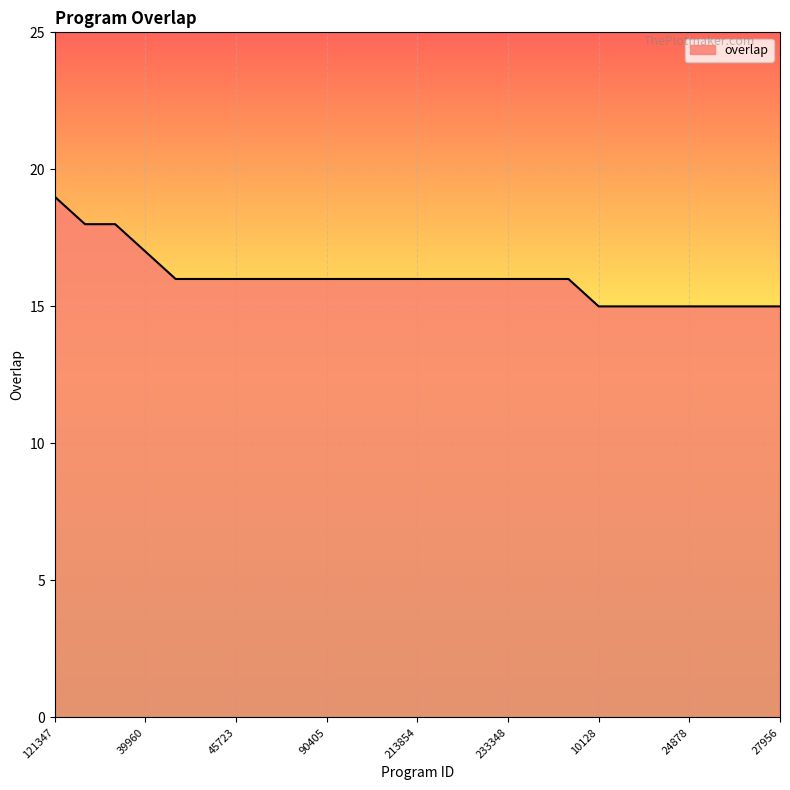

How many lines are shown in the chart?

1